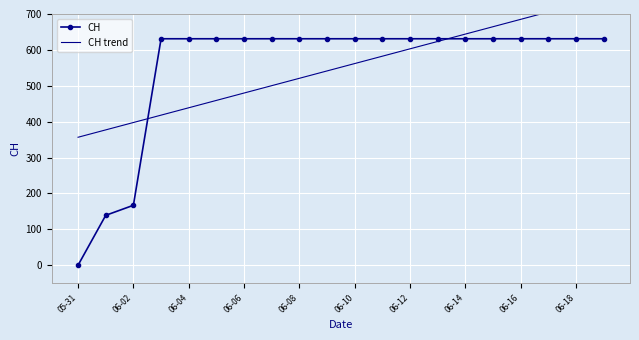

Where is CH nearest to the value 315?

06-02